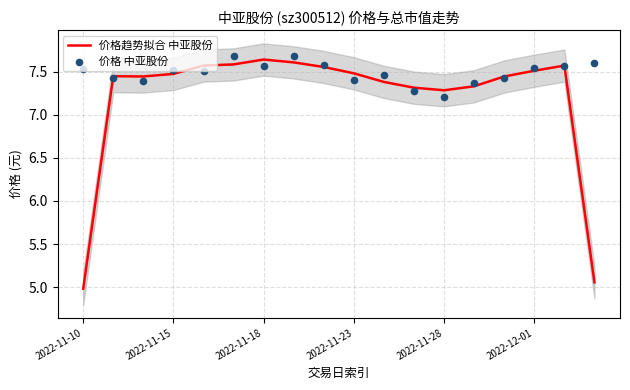

Which series reaches the minimum Y coordinate?

价格趋势拟合 中亚股份